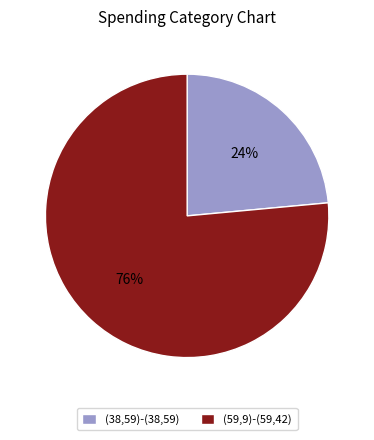

To the nearest percent, what is the average slice percentage?

50%